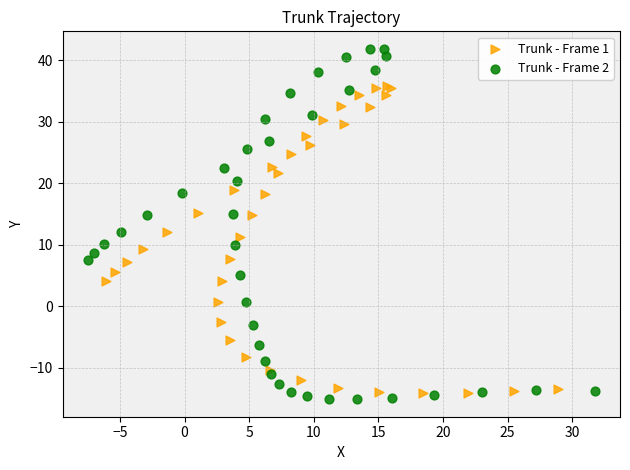

Which series contains the highest Y value?

Trunk - Frame 2